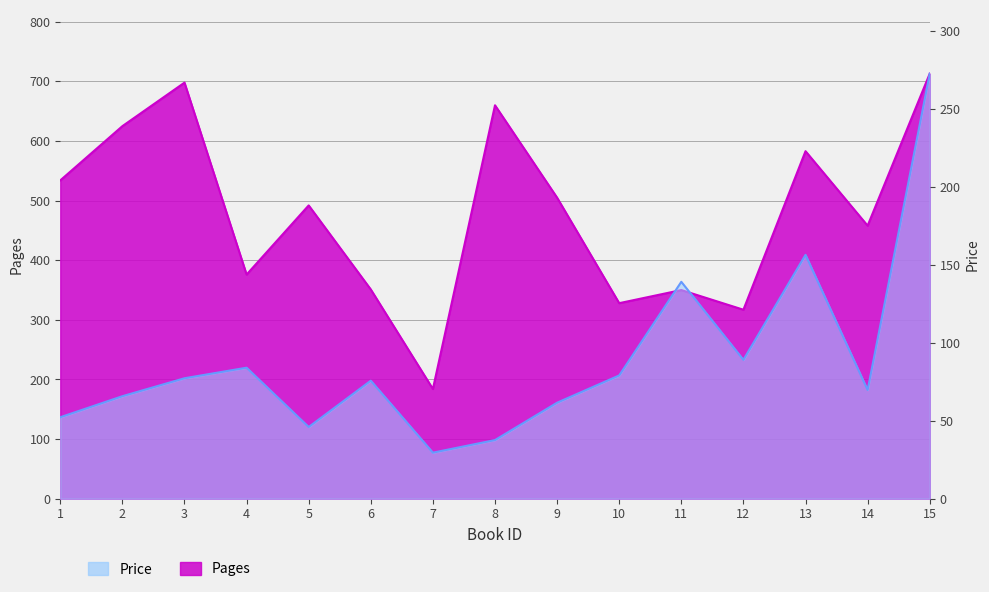

Is it true that Pages equals 376.0 at 4?

True